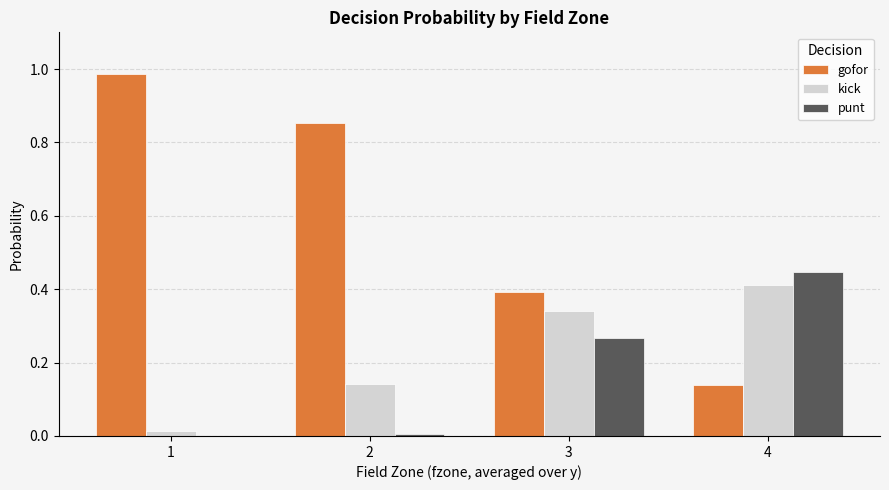

Is it true that punt equals 0.0 at 1?

True